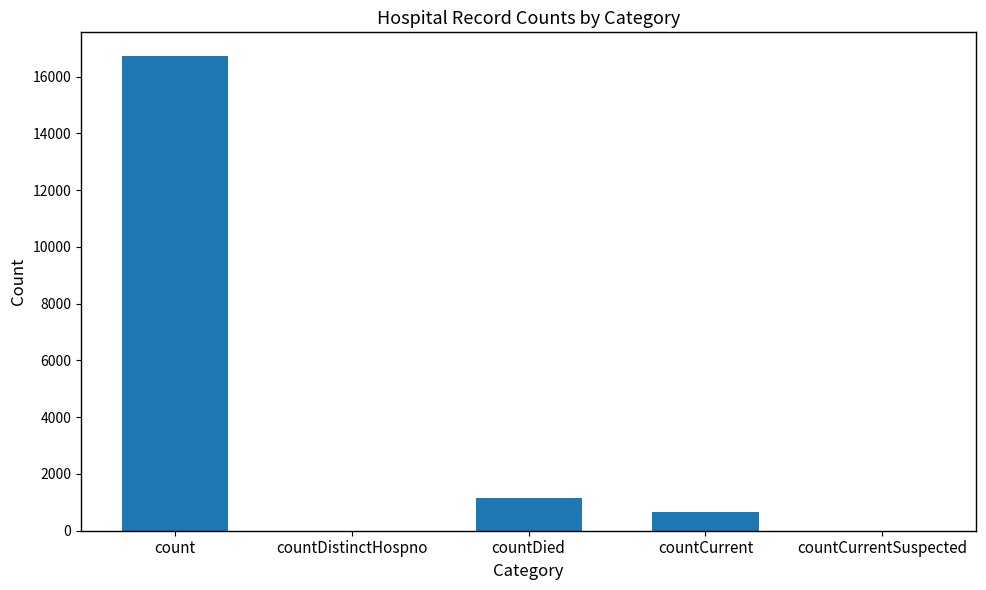

Which category has the highest value across all series?

count